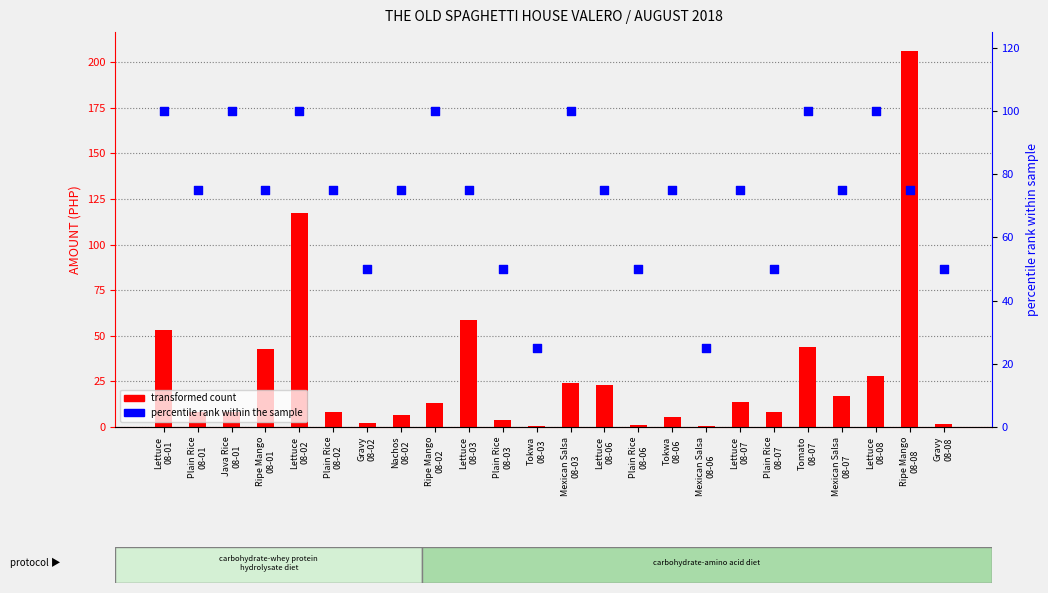

What are all the series names shown in the legend?

transformed count, percentile rank within the sample